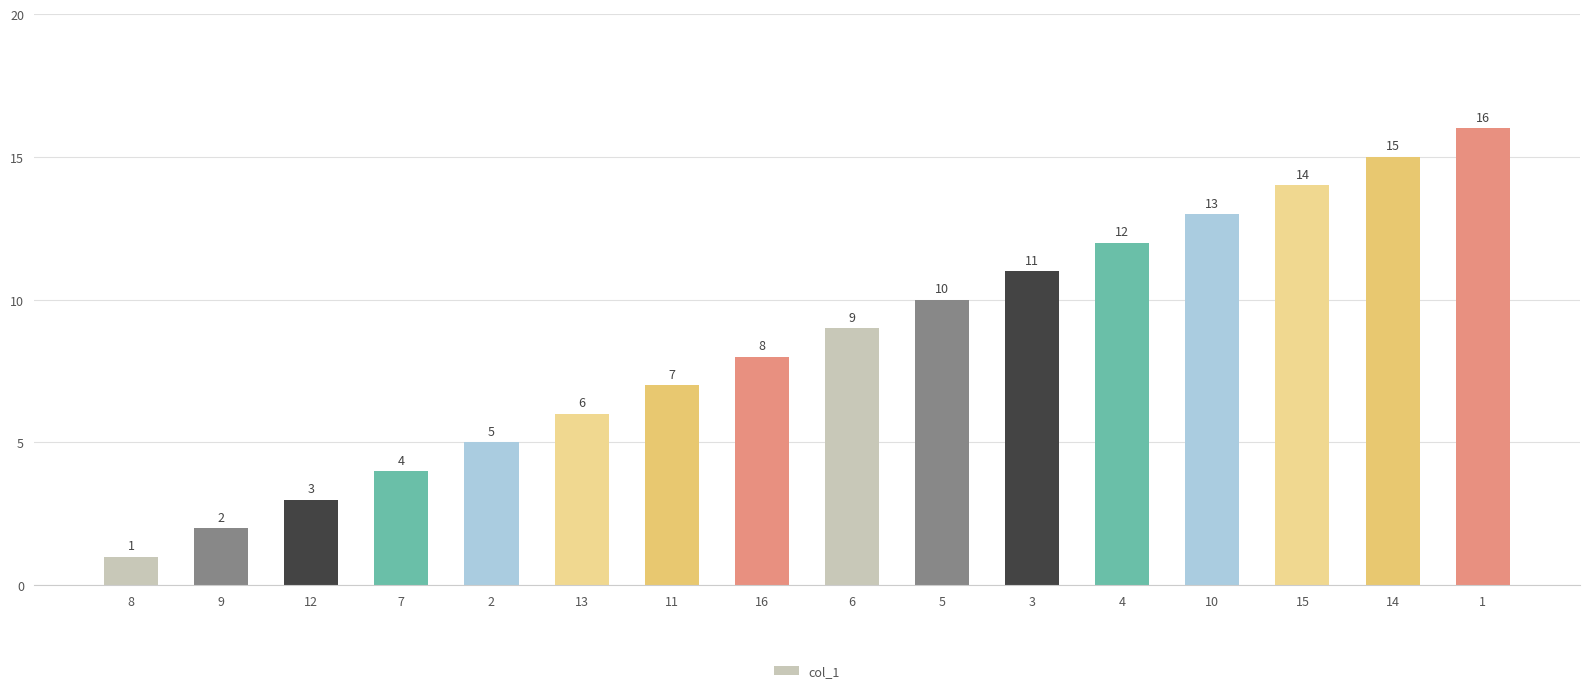

At which label is the value closest to 8?

16